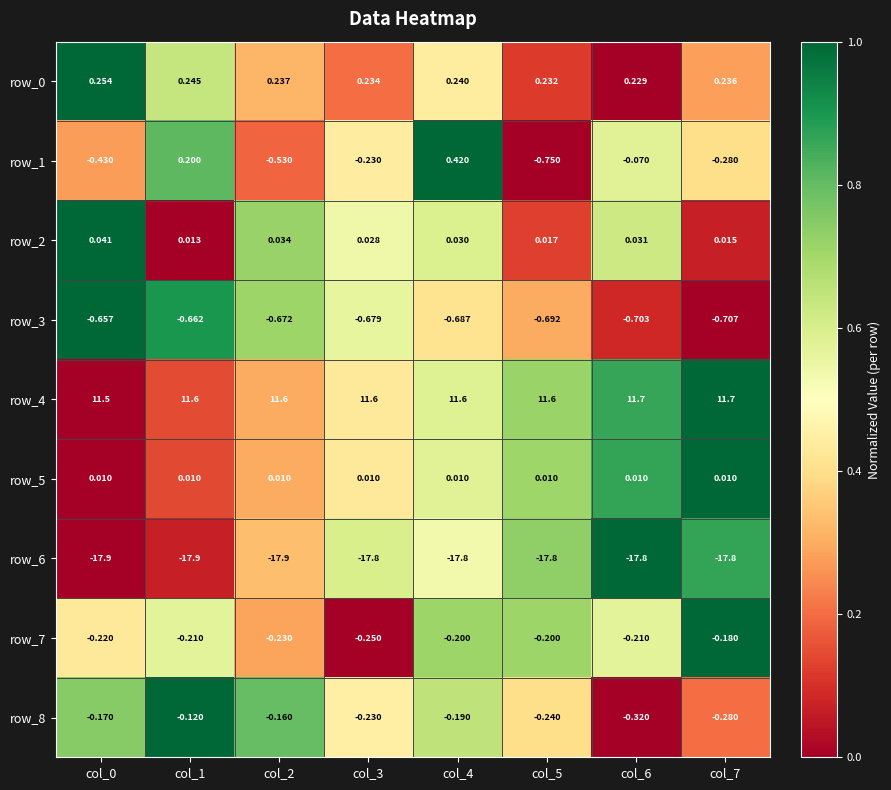

What is the sum of all row_0 values?

1.9